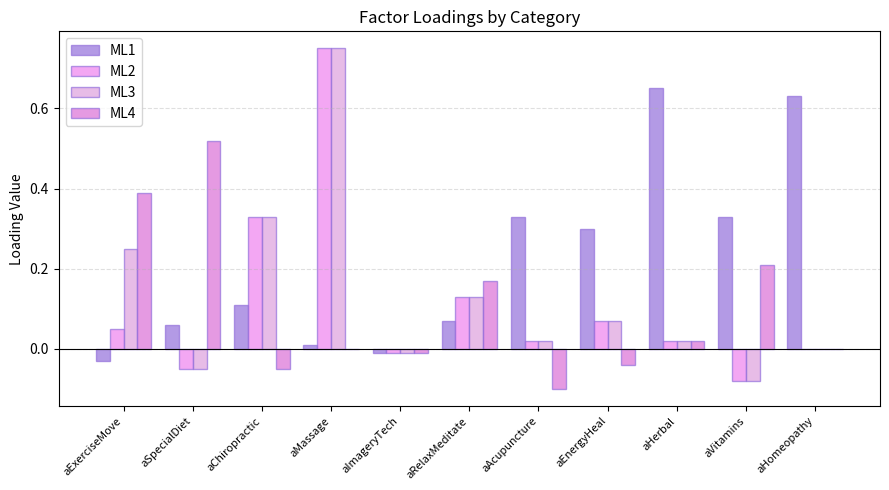

What is the sum of the ML1 values at aAcupuncture and aHerbal?

1.0